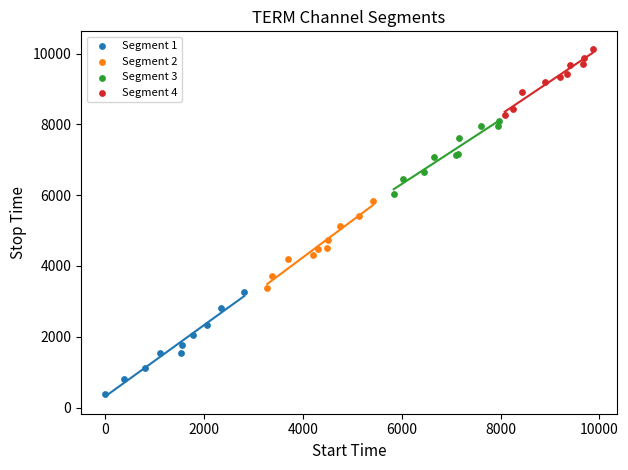

Which series contains the lowest Y value?

Segment 1